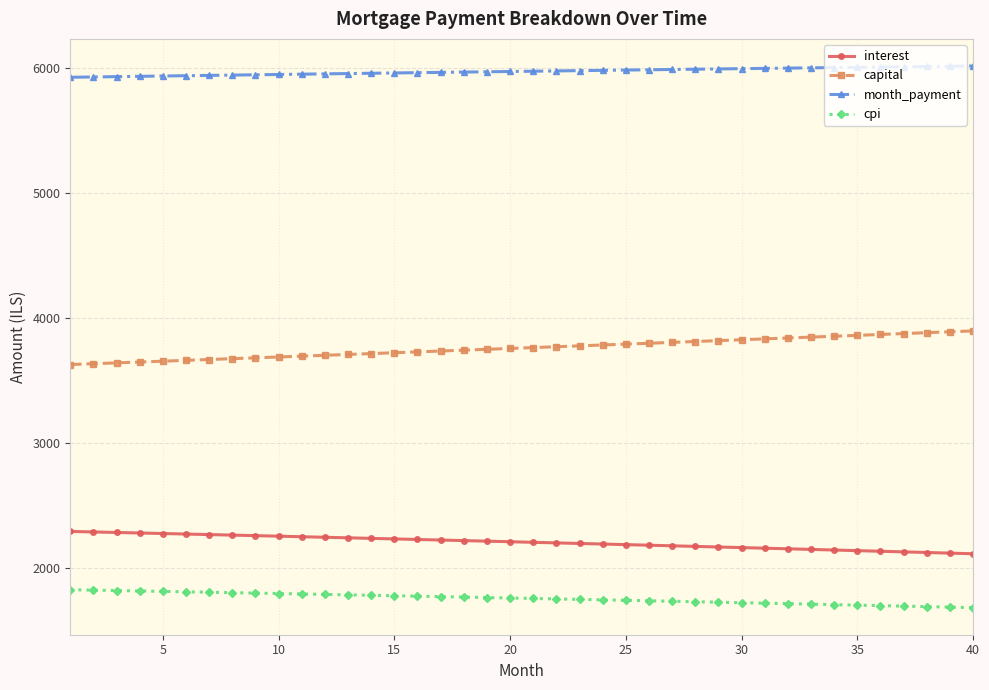

Does the chart display data point markers on the line(s)?

Yes